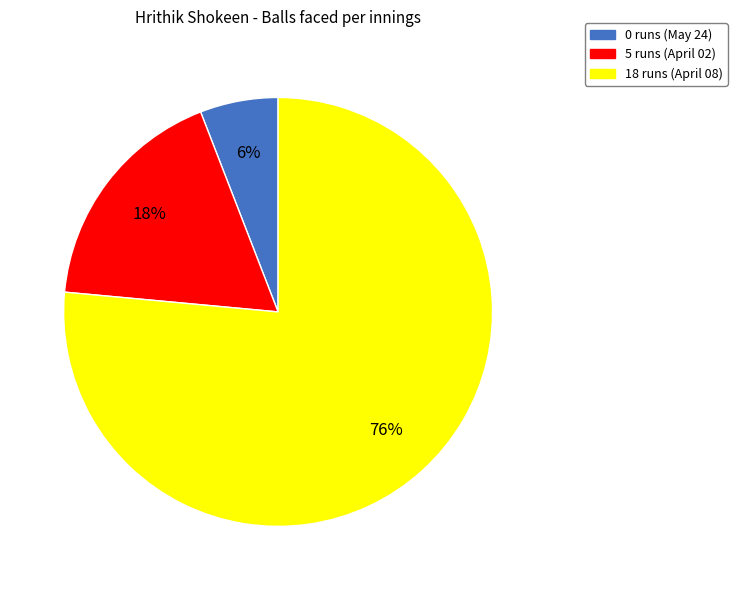

To the nearest percent, what portion does 5 runs (April 02) represent?

18%